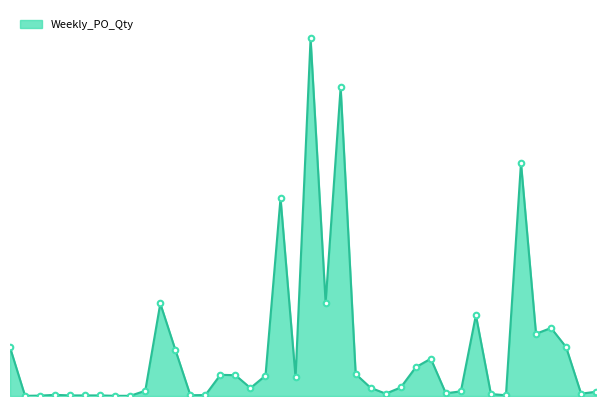

Which category has the lowest value across all series?

2023-08-14